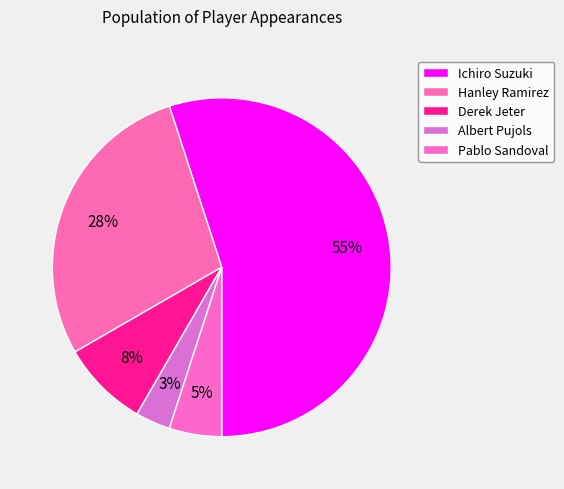

To the nearest percent, what percentage of the pie is Pablo Sandoval?

5%